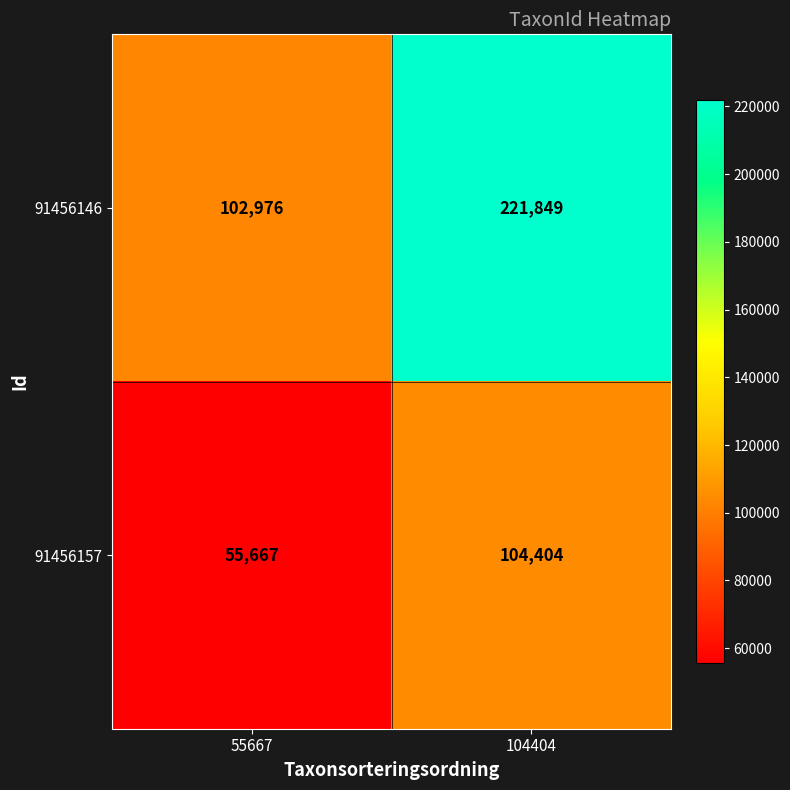

At 104404, list the series in order from largest to smallest.

91456146, 91456157